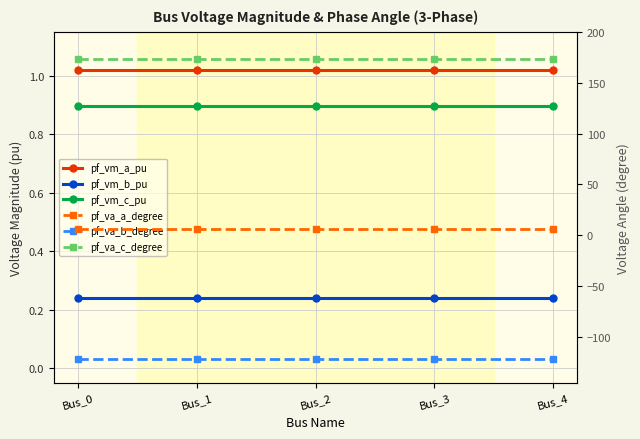

How many data points does each series have?

5